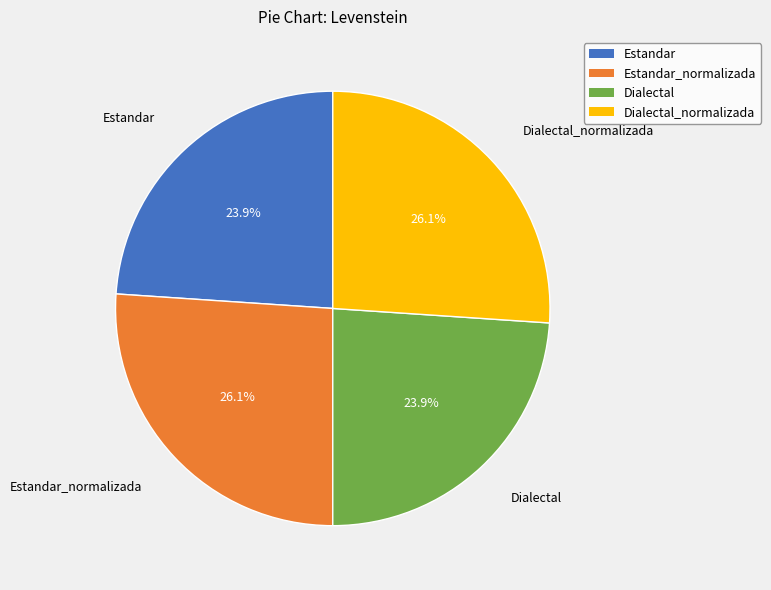

Is there any slice that represents more than half of the pie?

No